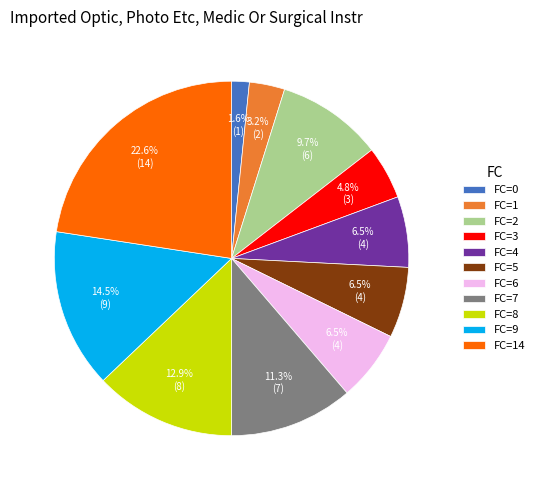

To the nearest percent, what is the difference between the largest and smallest slice percentages?

21%